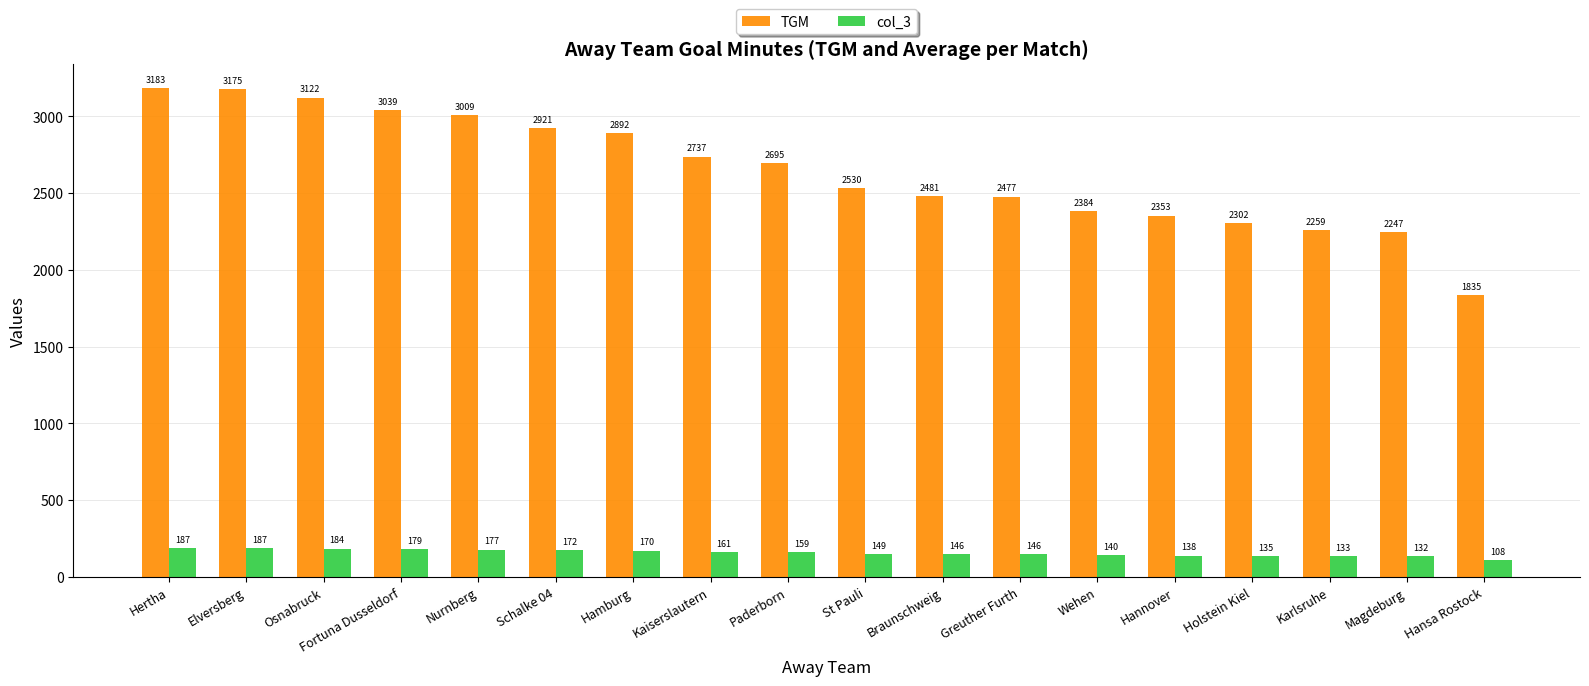

Which label corresponds to the smallest value in the chart?

Hansa Rostock